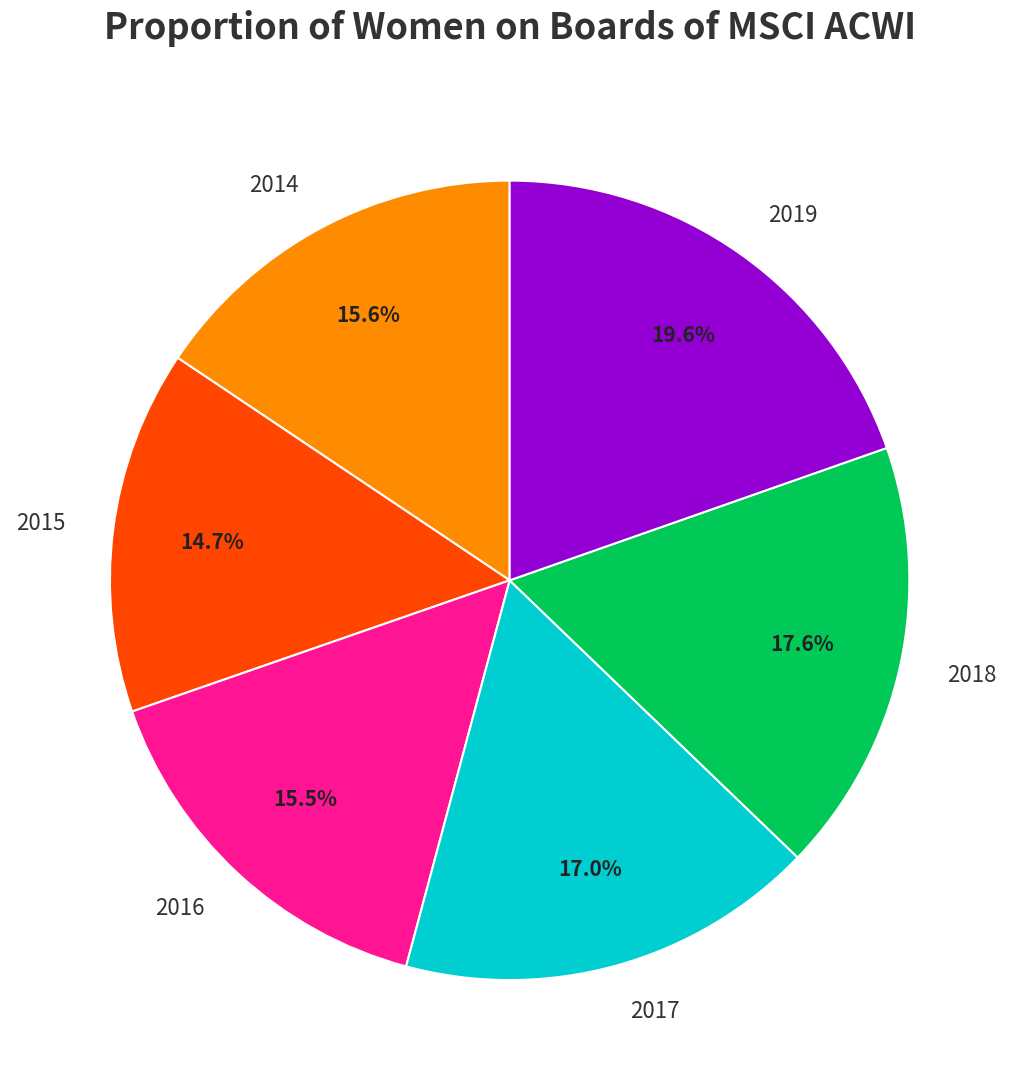

Which slice is the smallest?

2015